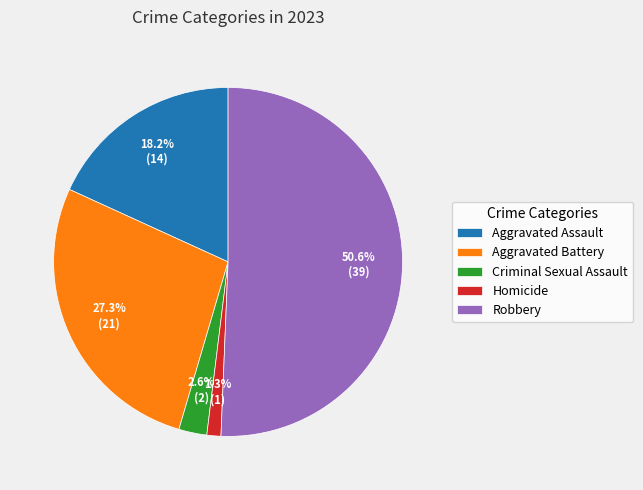

Is Homicide the majority of the pie?

No